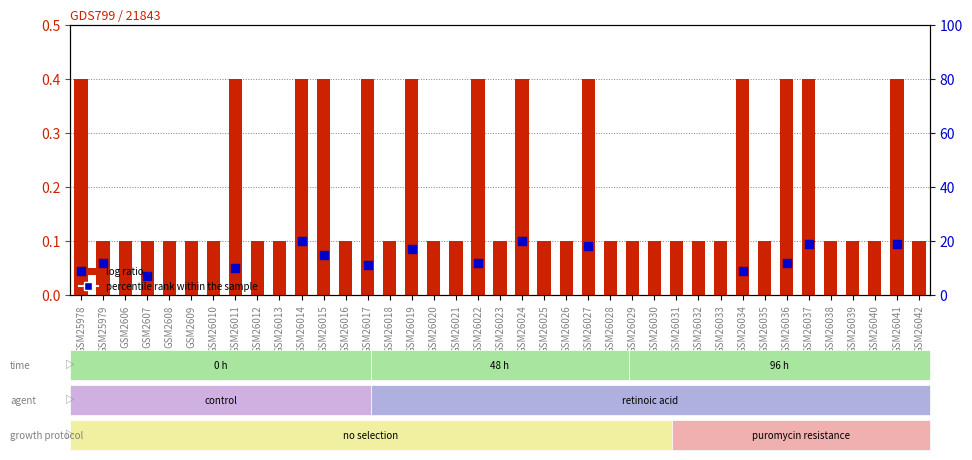

Between GSM26020 and GSM25978, which is larger?

GSM25978